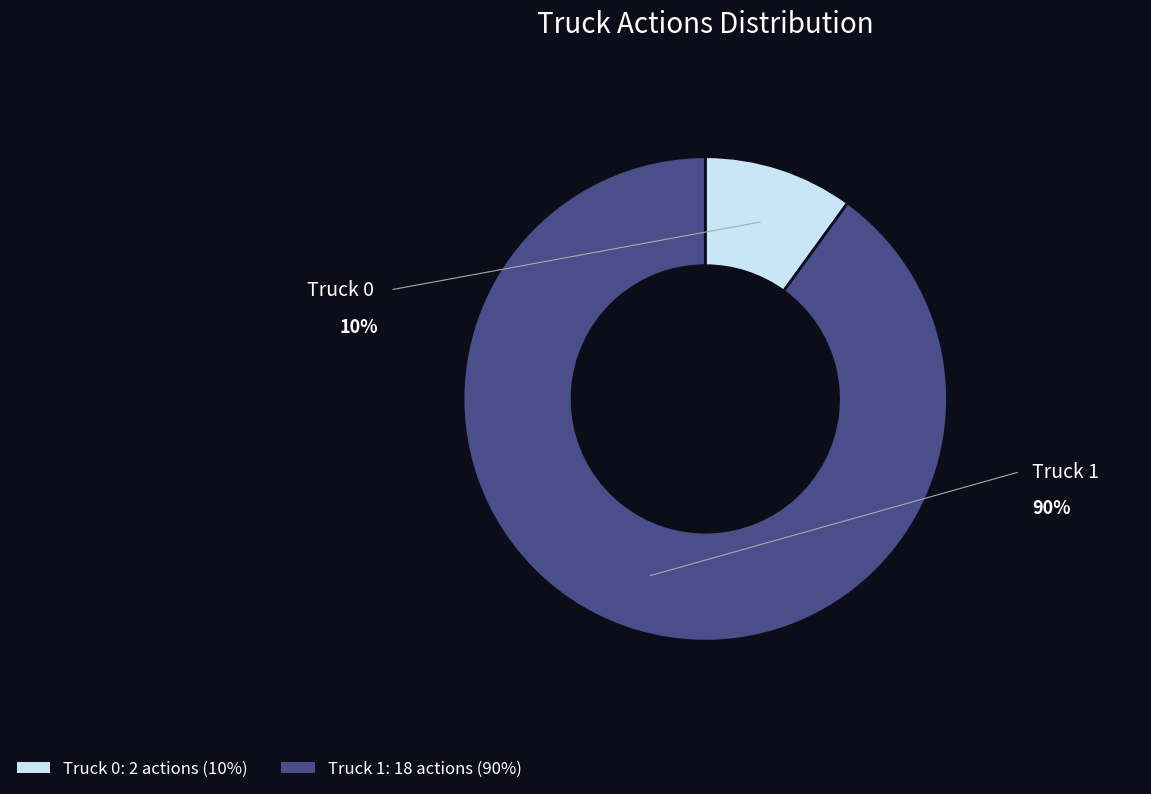

Which has a higher value, Truck 0 or Truck 1?

Truck 1